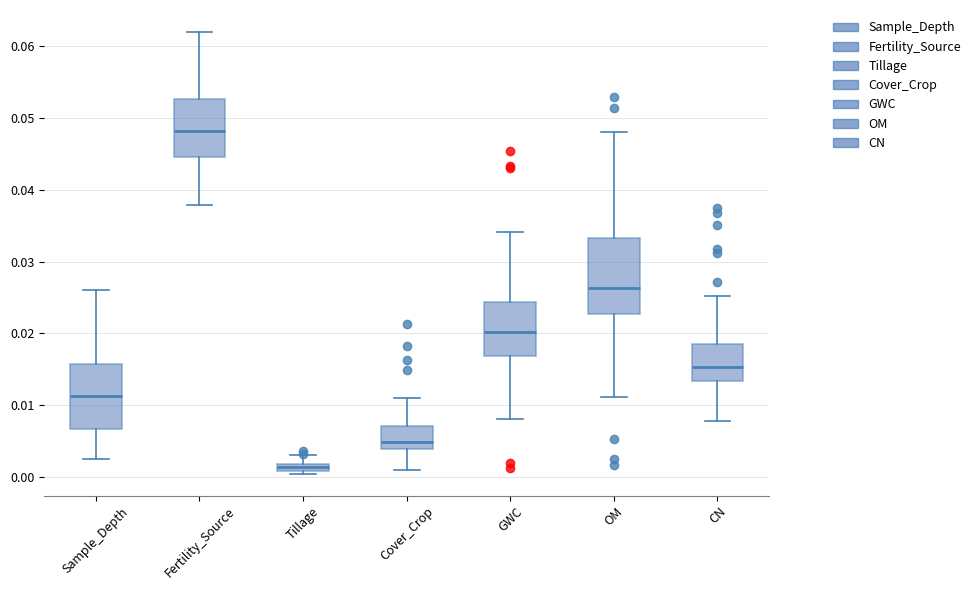

Which box is the tallest, from its lower edge to its upper edge?

OM